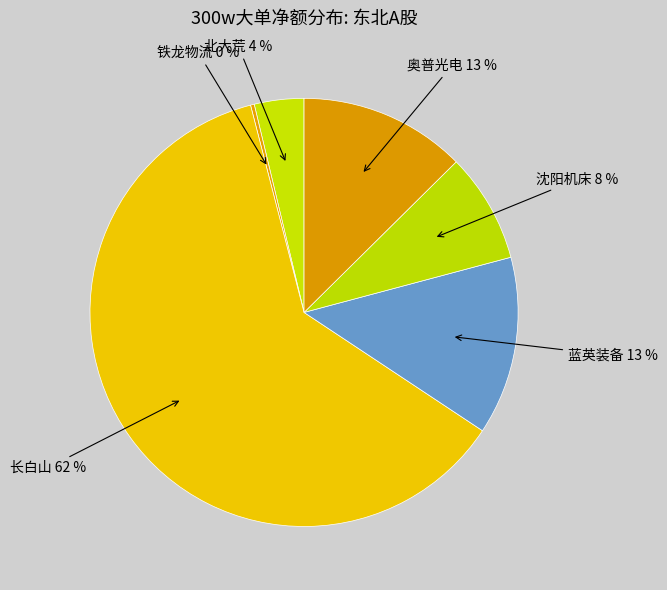

To the nearest percent, what is the combined percentage of 长白山 and 沈阳机床?

70%